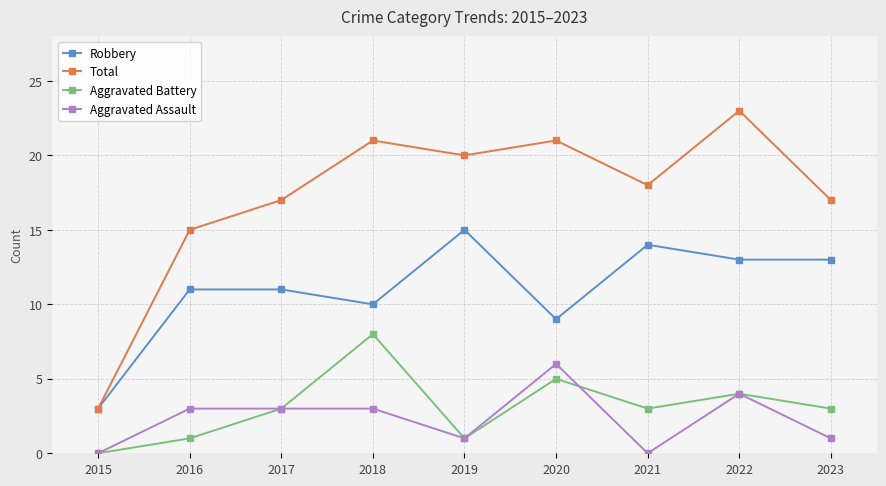

At how many categories does at least one series exceed 1?

9